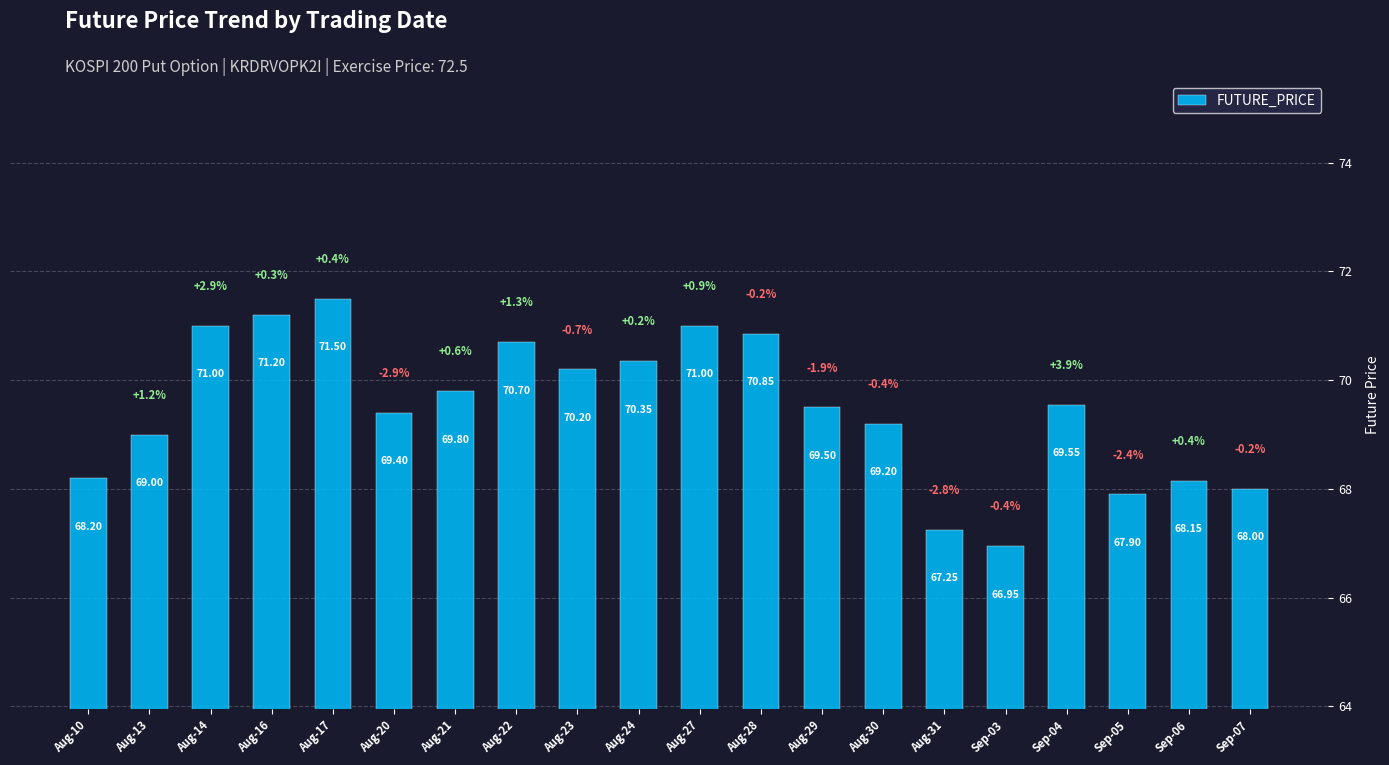

What is the sum of the values at Sep-03 and Aug-24?

137.3